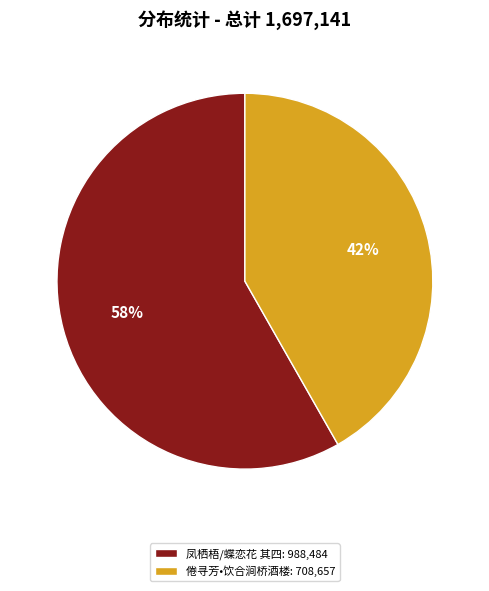

To the nearest percent, what is the combined percentage of 凤栖梧/蝶恋花 其四: 988,484 and 倦寻芳•饮合涧桥酒楼: 708,657?

100%